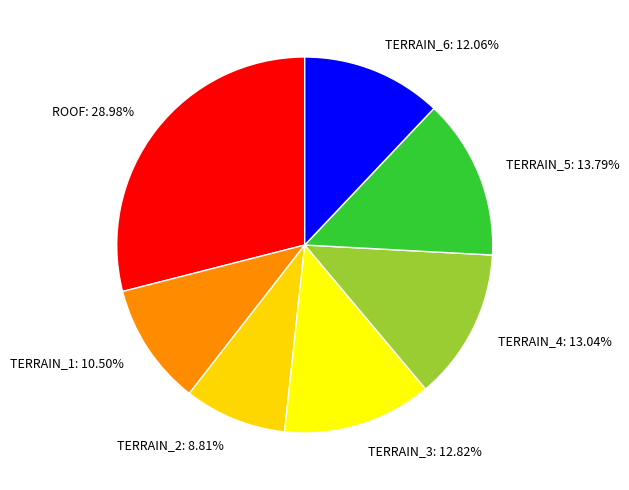

Which category has the smallest portion of the pie?

TERRAIN_2